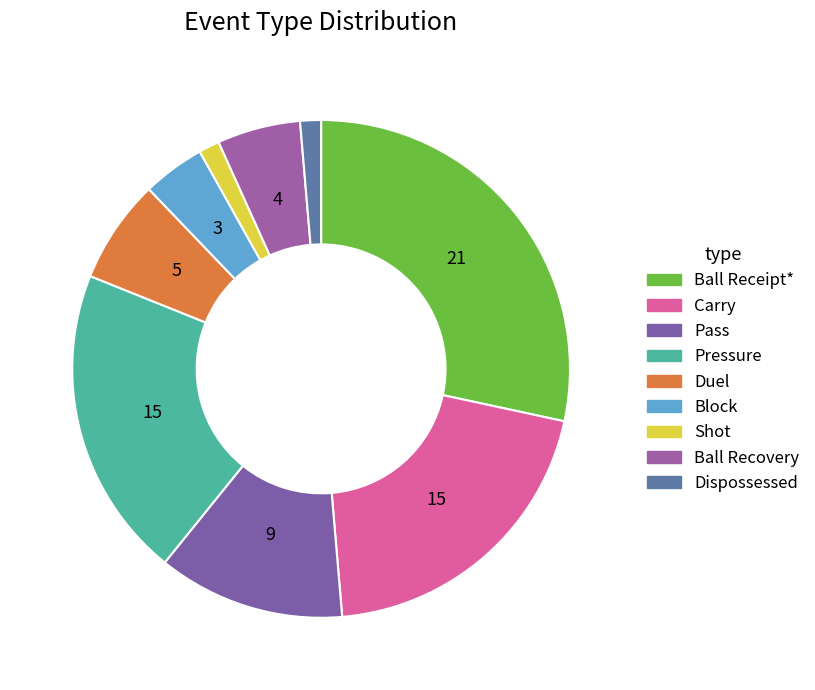

How many segments does this pie chart have?

9